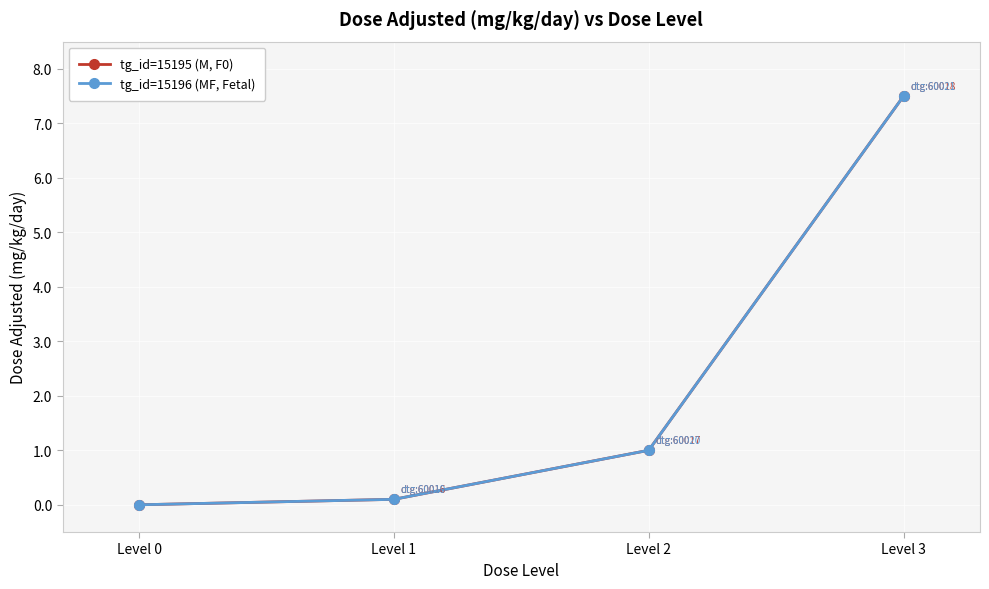

What is the average value of the tg_id=15195 (M, F0) series?

2.1